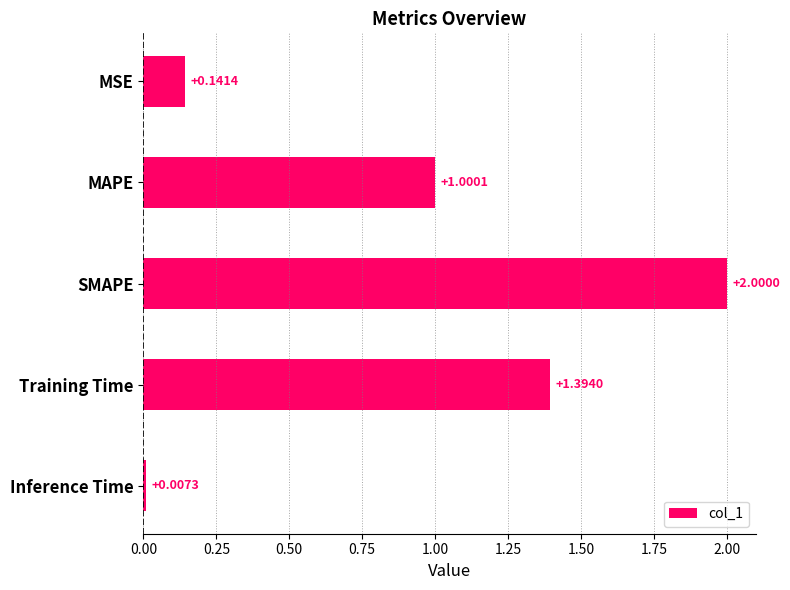

Which category has the highest value across all series?

SMAPE